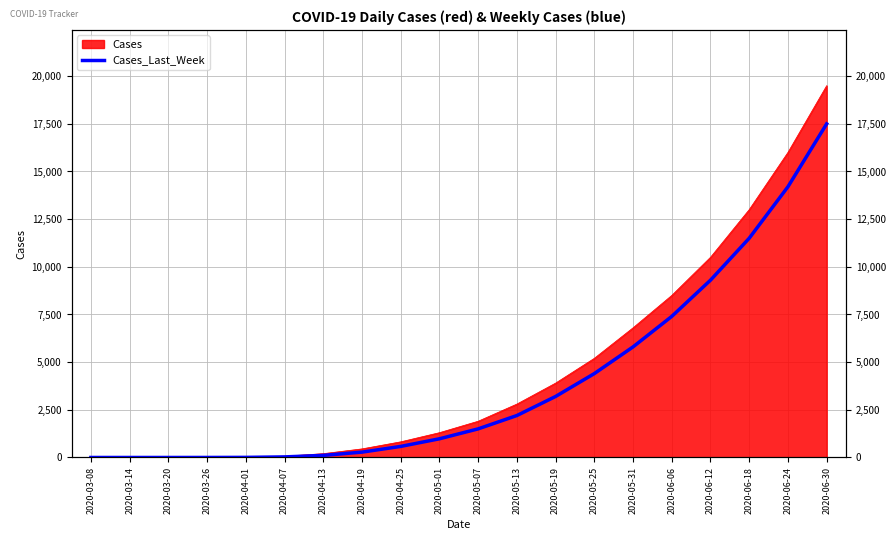

True or false: the data shows 5460 at 2020-05-19.

False